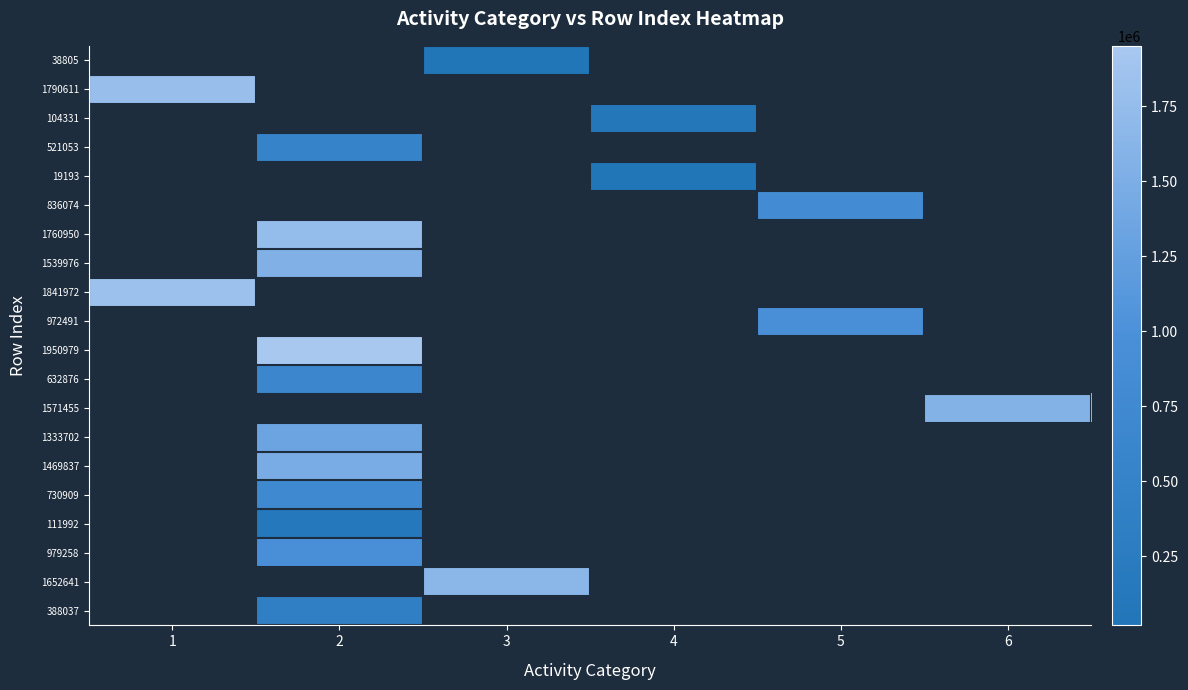

List the labels in order of 104331 value, largest first.

1, 2, 3, 4, 5, 6